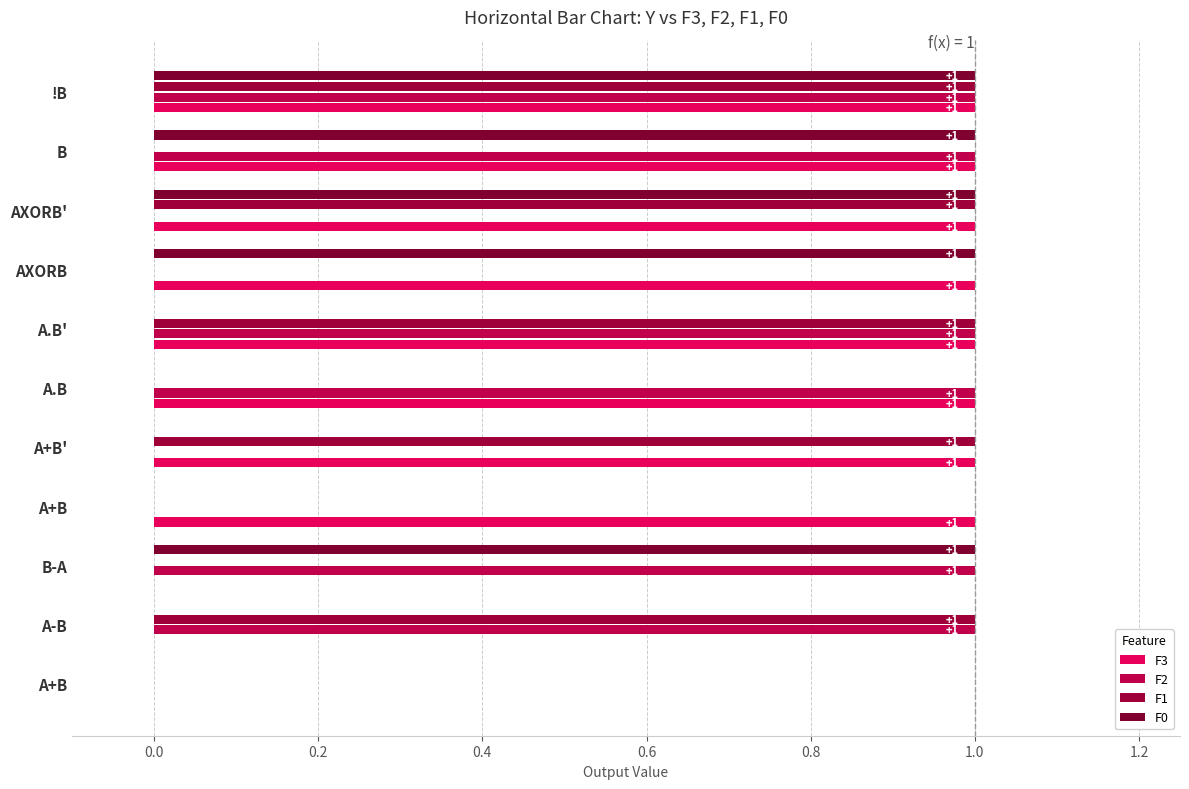

How many values in F3 are above zero?

8